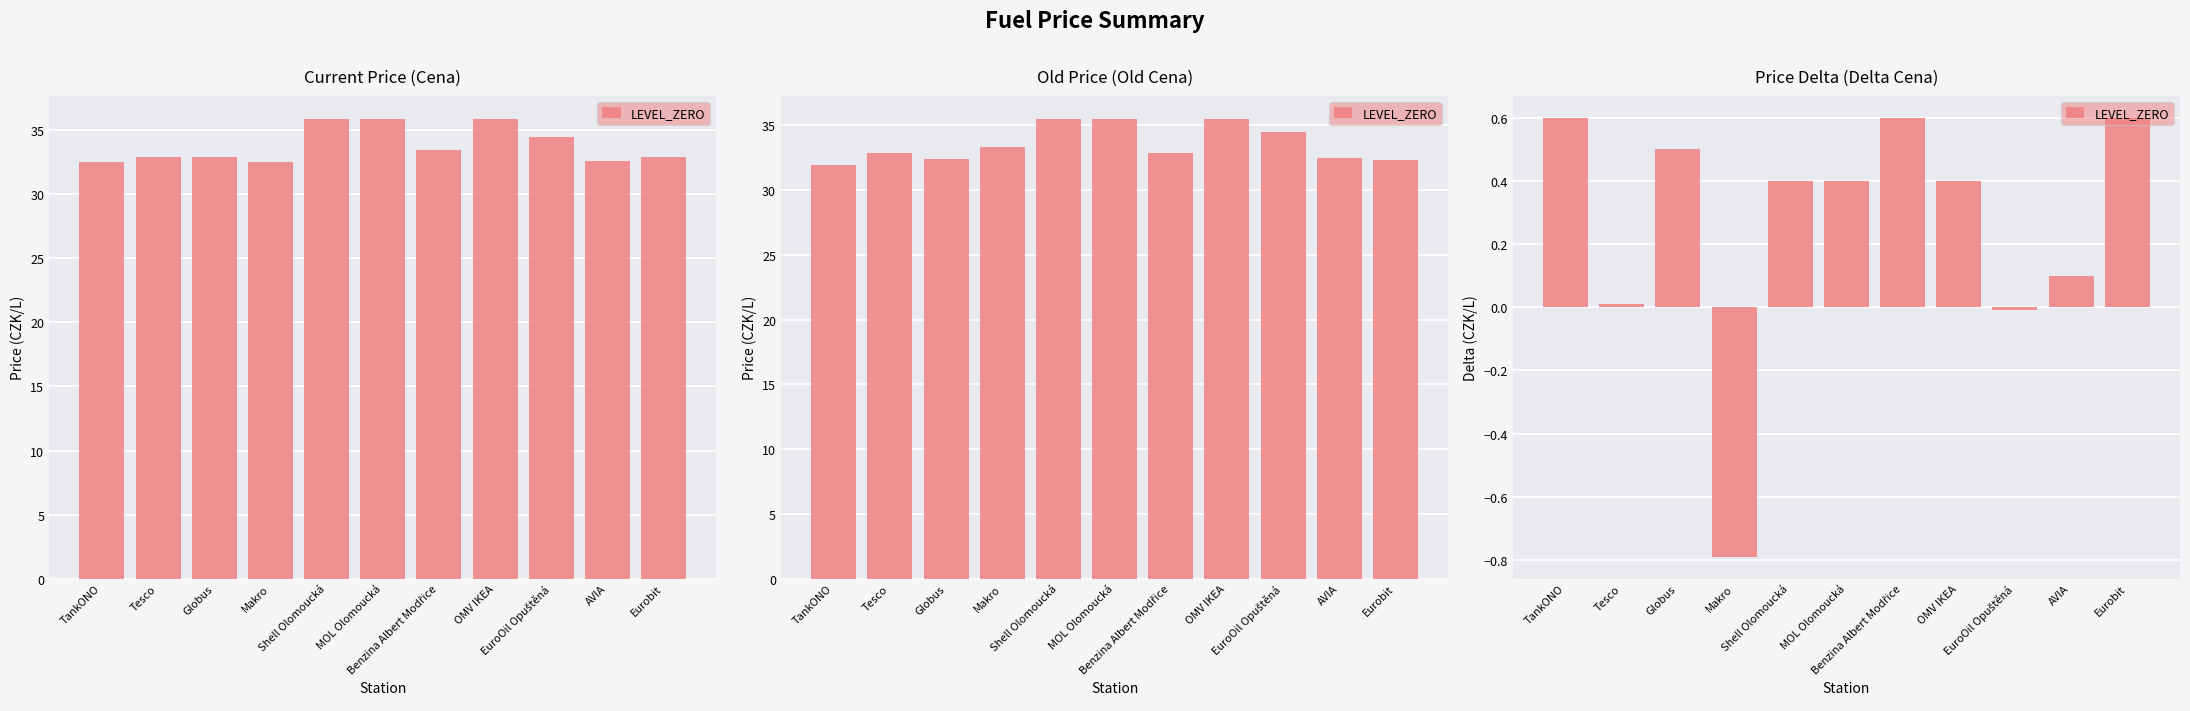

Is it true that the value at OMV IKEA is 0.6?

False